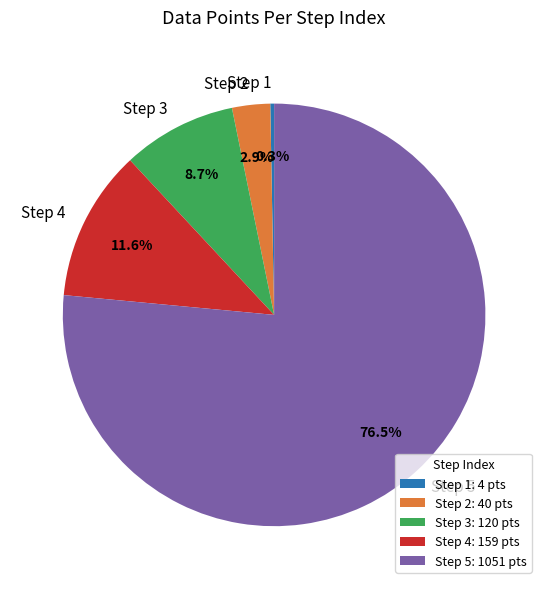

Is the sum of Step 3 and Step 5 greater than half?

Yes